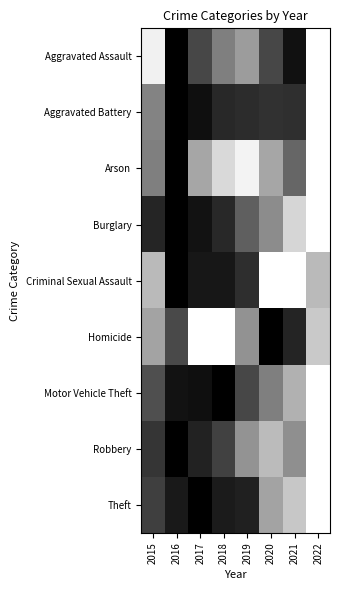

At which category does the chart reach its minimum across all series?

2022